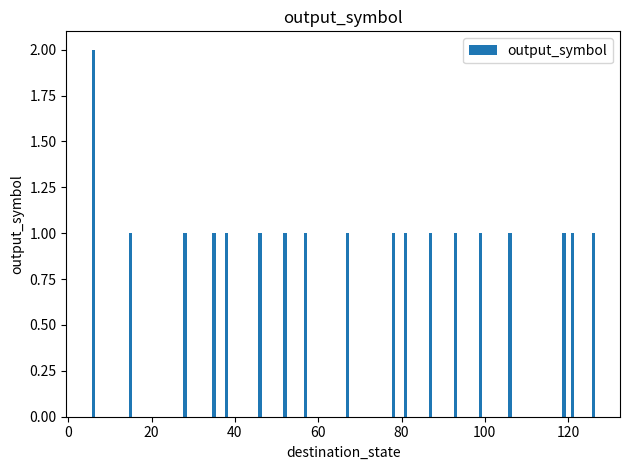

Does the chart contain stacked bars?

No